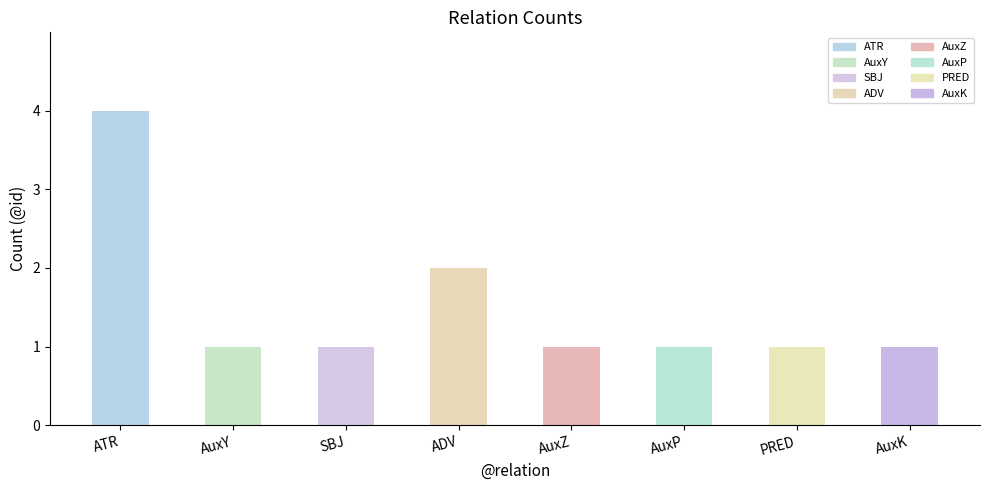

Reading left to right, extract all data points from this chart.

ATR=4	AuxY=1	SBJ=1	ADV=2	AuxZ=1	AuxP=1	PRED=1	AuxK=1